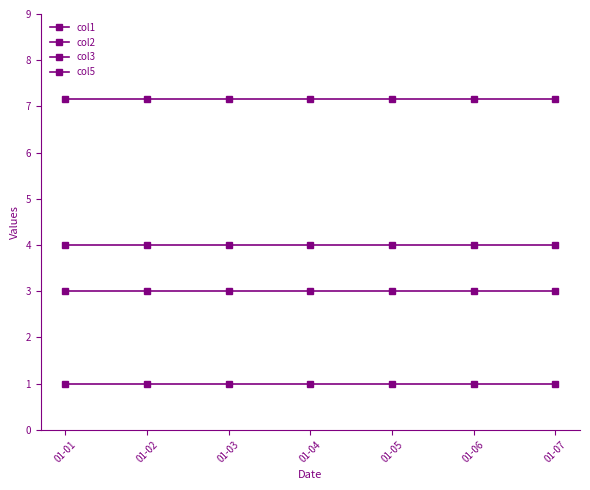

How many lines are shown in the chart?

4